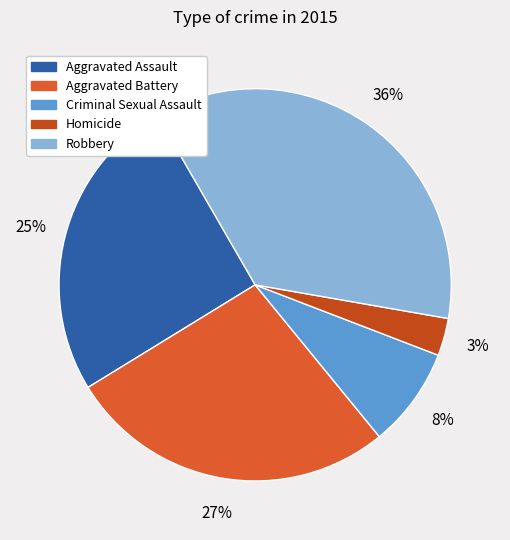

Which slice is the largest?

Robbery